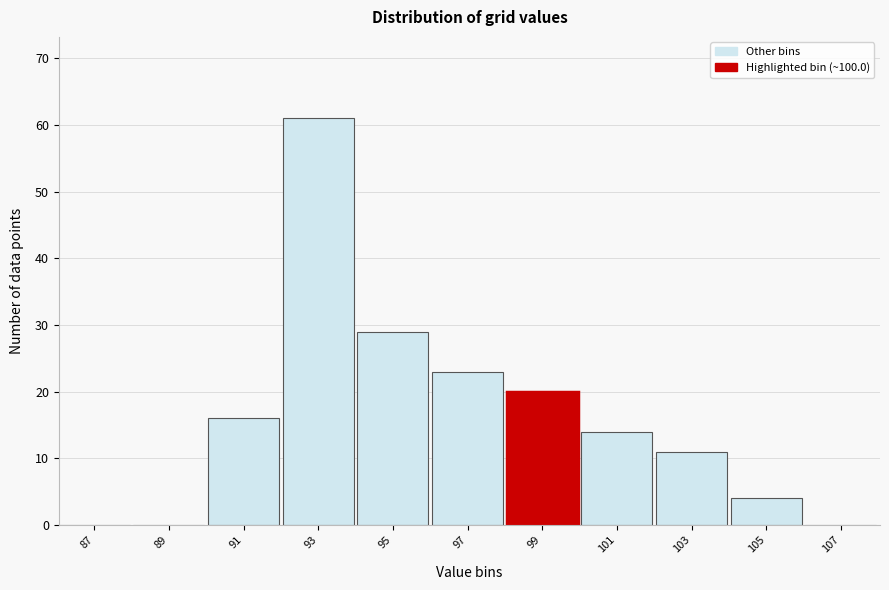

Reading left to right, what are all the values shown in this chart?

87=0	89=0	91=16	93=61	95=29	97=23	99=20	101=14	103=11	105=4	107=0